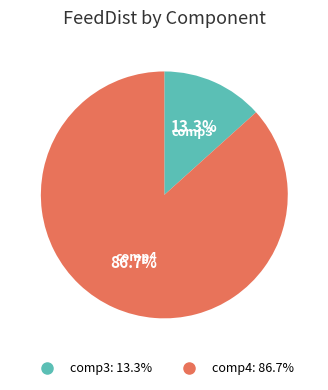

Is there any slice that represents more than half of the pie?

Yes